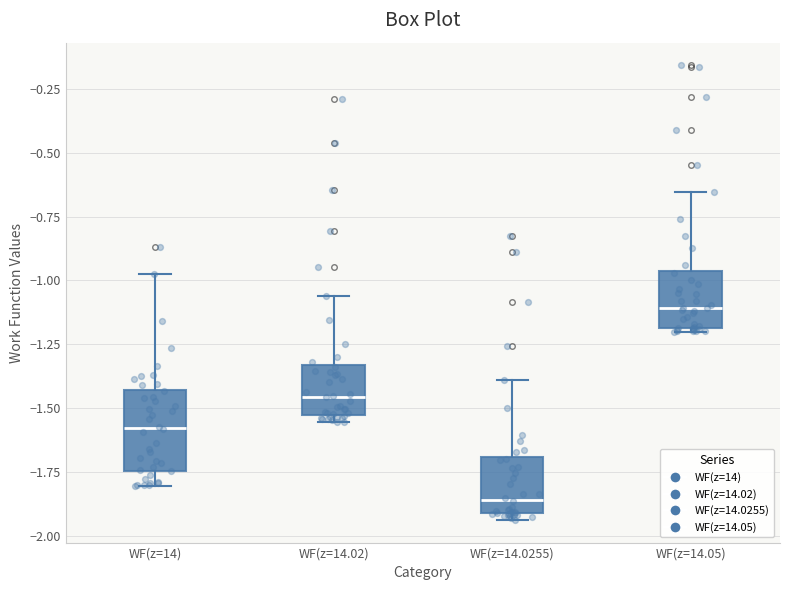

Comparing the boxes themselves (not the whiskers), which one is the tallest?

WF(z=14)